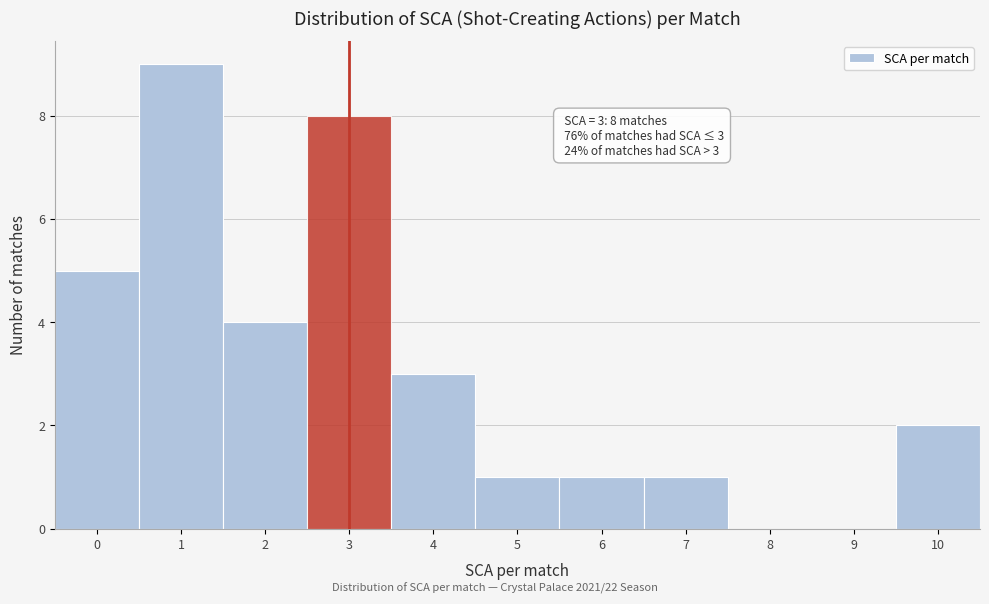

Over which range of the x-axis is the bar tallest?

0.5 to 1.5